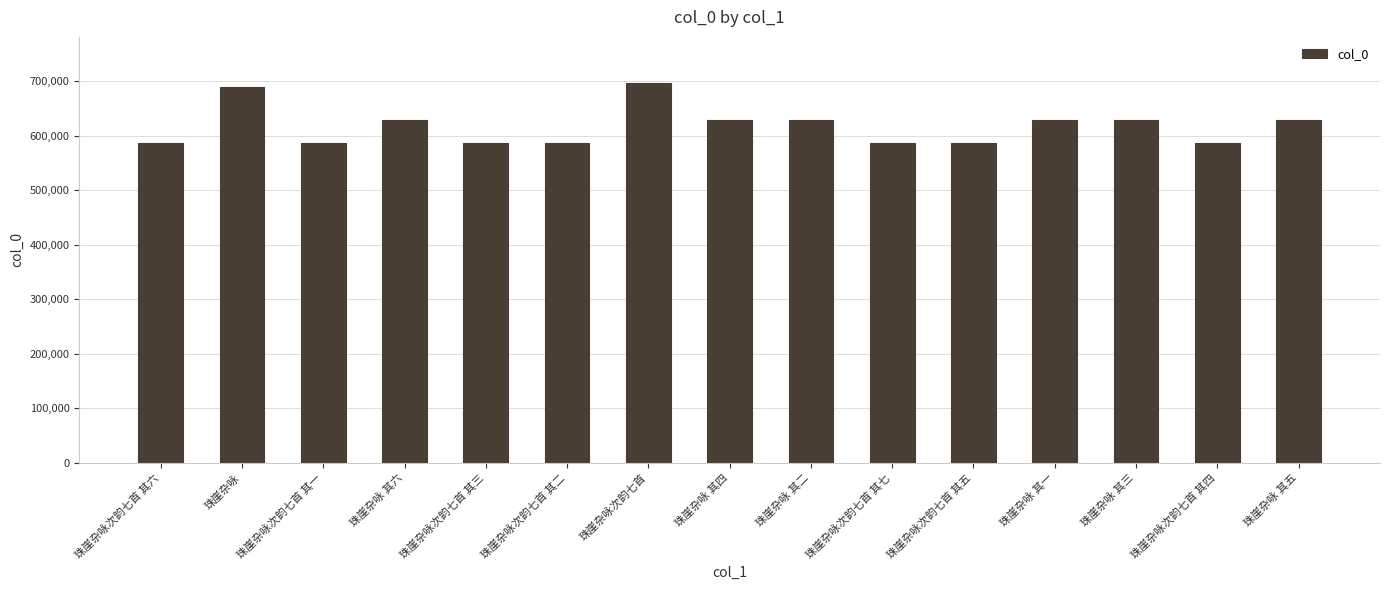

How many data points are less than 628422?

7